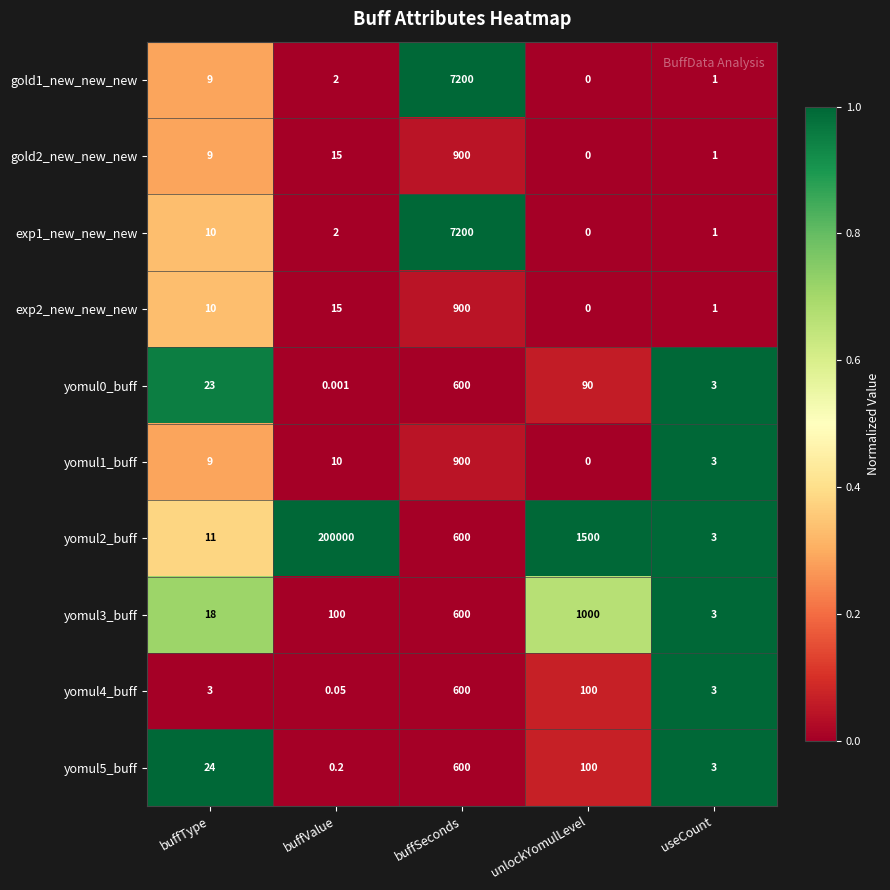

Which category has the highest value in the yomul1_buff series?

buffSeconds